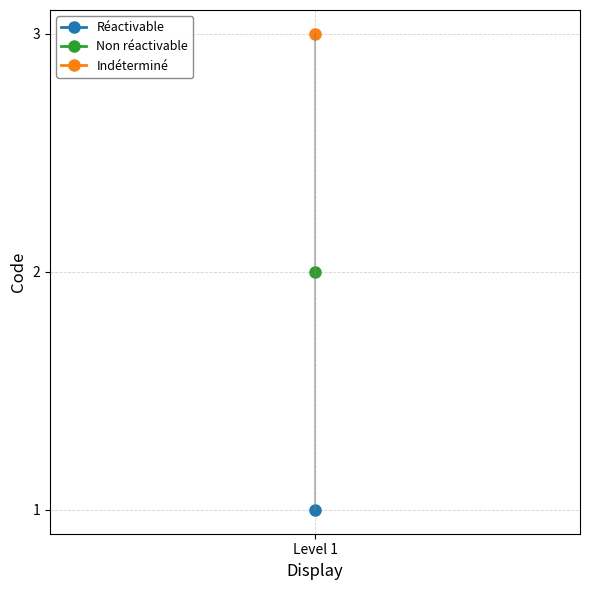

What is the value of the 3rd point from the left?

1